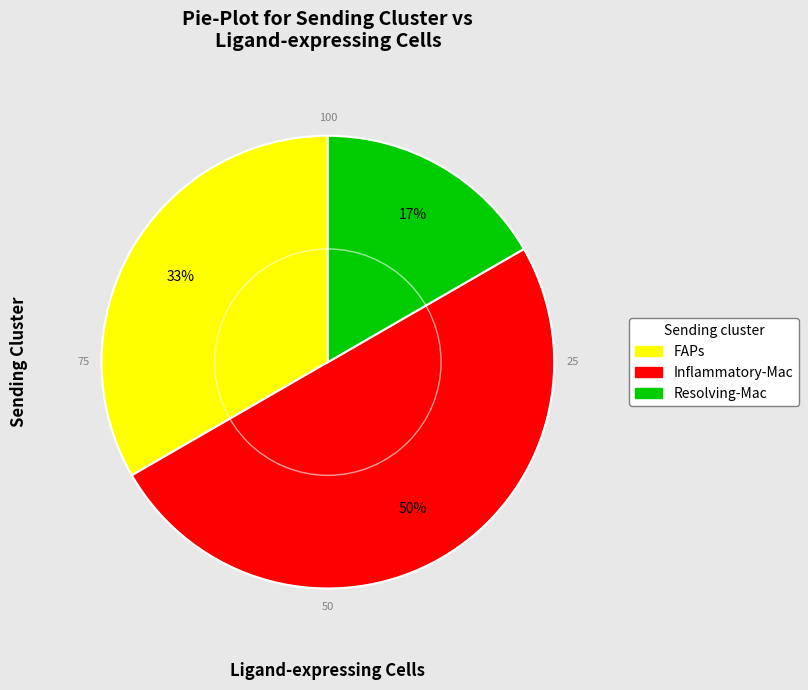

Which has a higher value, Inflammatory-Mac or FAPs?

Inflammatory-Mac